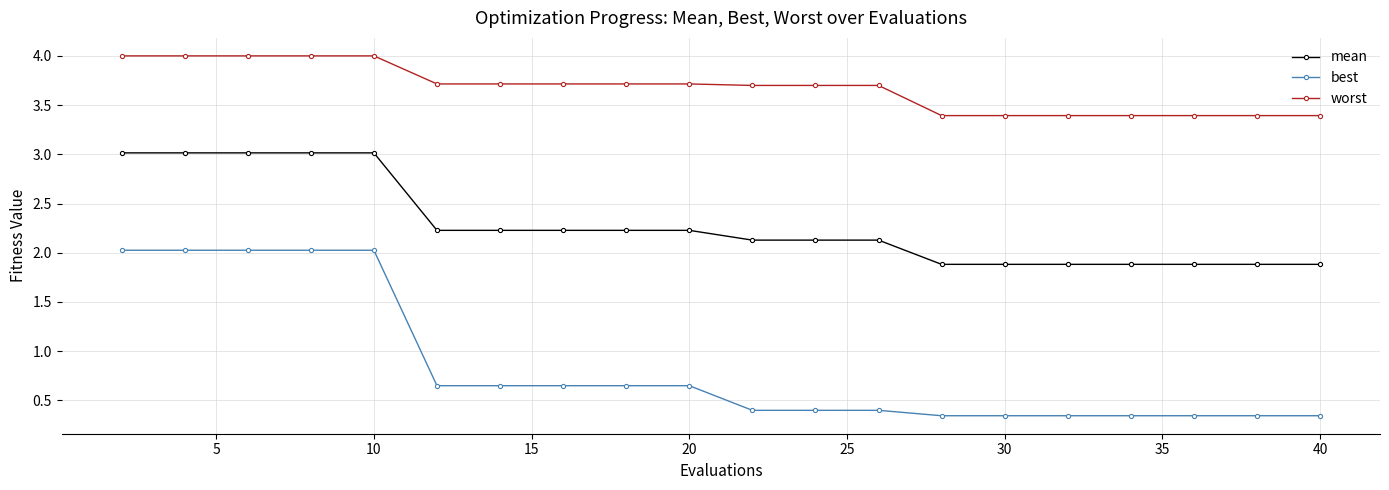

True or false: best and worst cross at least once.

False